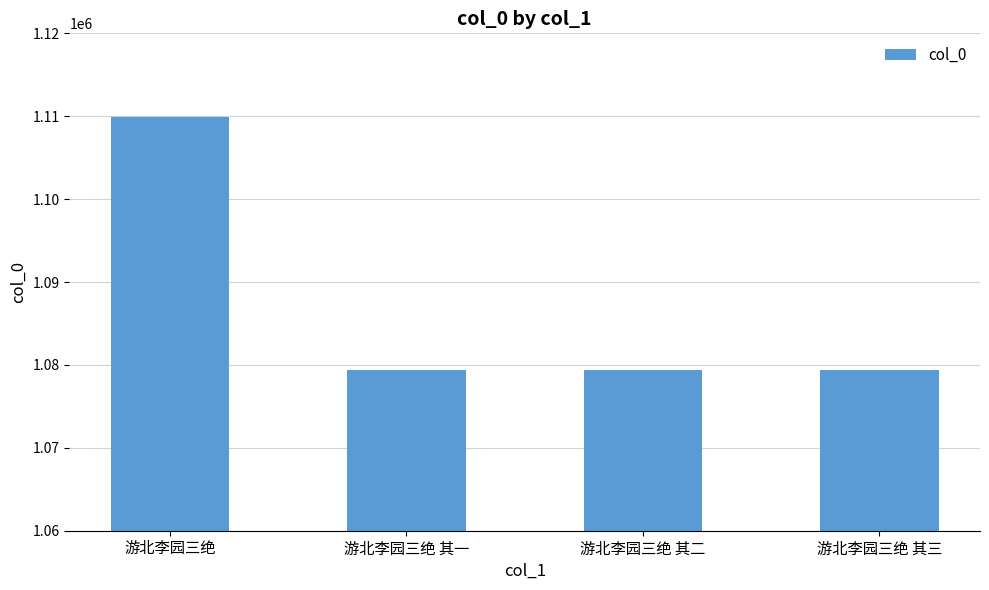

Where does the data first go above 1079424?

游北李园三绝